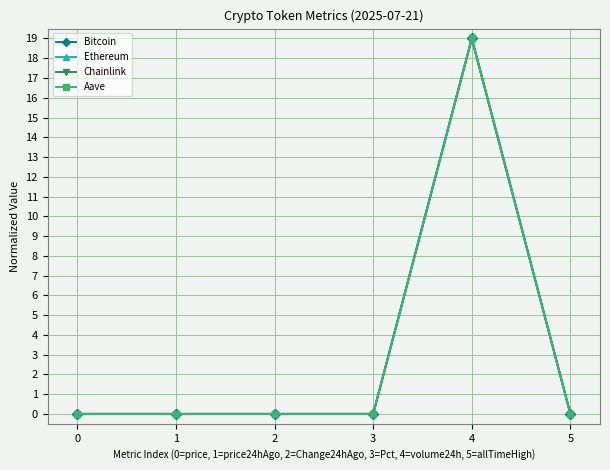

What is the total value across all series at 4?

76.0